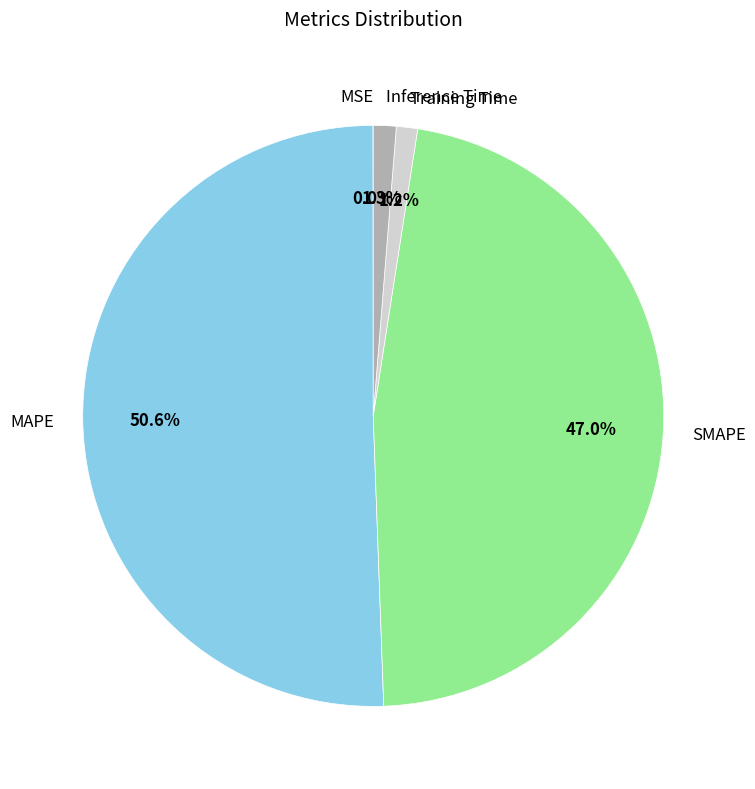

The Inference Time slice represents 12% of the pie. True or false?

False